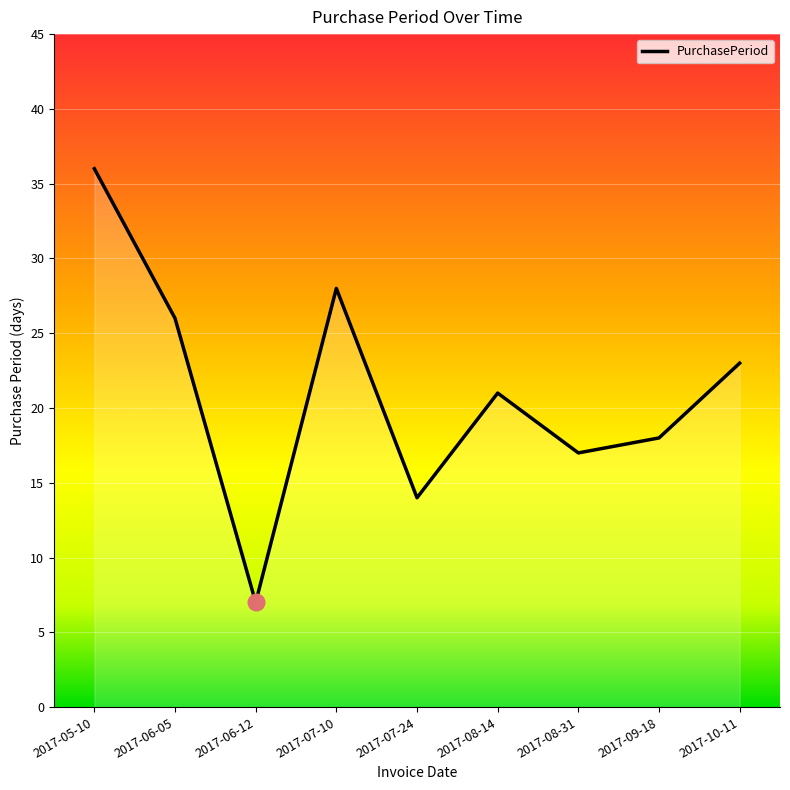

What is the change in value from 2017-06-05 to 2017-10-11?

-3